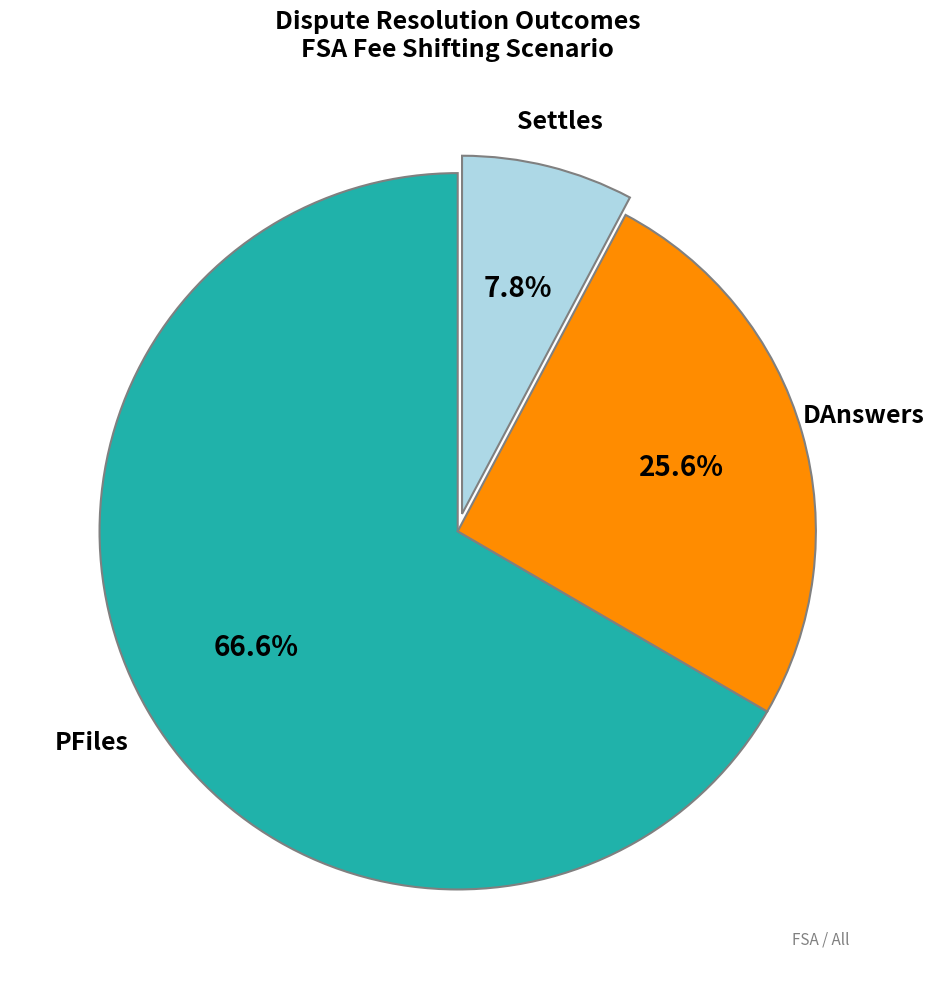

How many slices are in this pie chart?

3